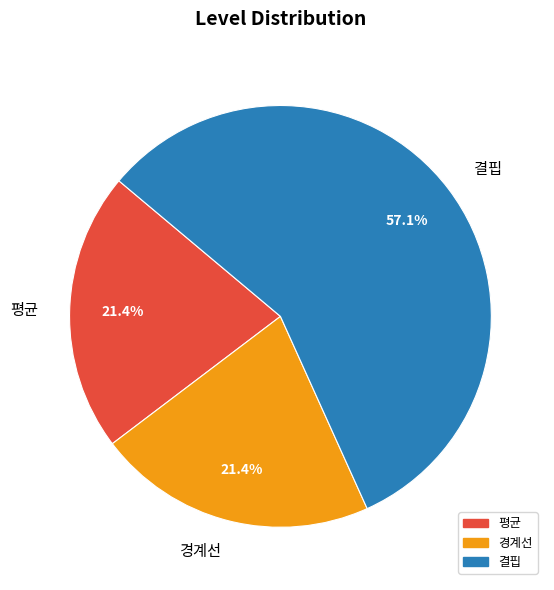

Is there a majority slice in this chart?

Yes